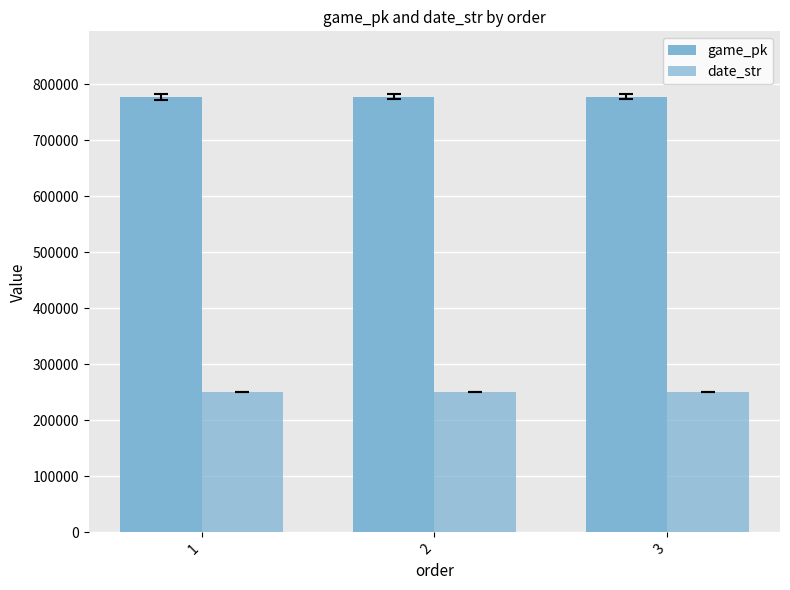

Reading left to right, list all the values displayed in this chart.

game_pk: 778050	778067	778085
date_str: 250504	250503	250502